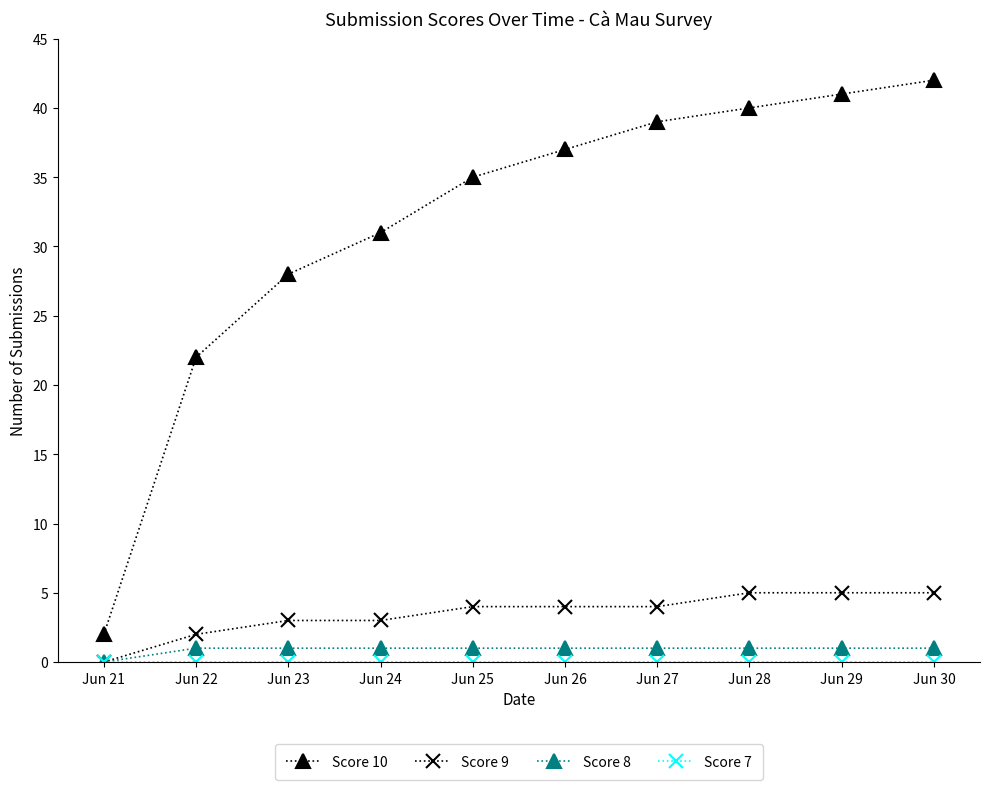

Which series has the widest spread of values?

Score 10